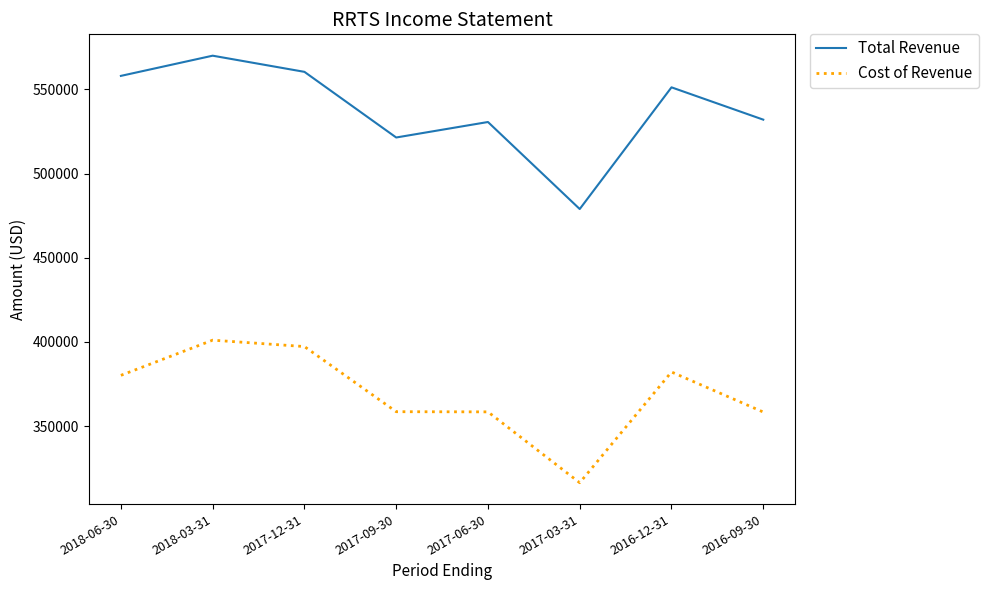

What is the spread (max minus min) of values at 2017-06-30?

172200